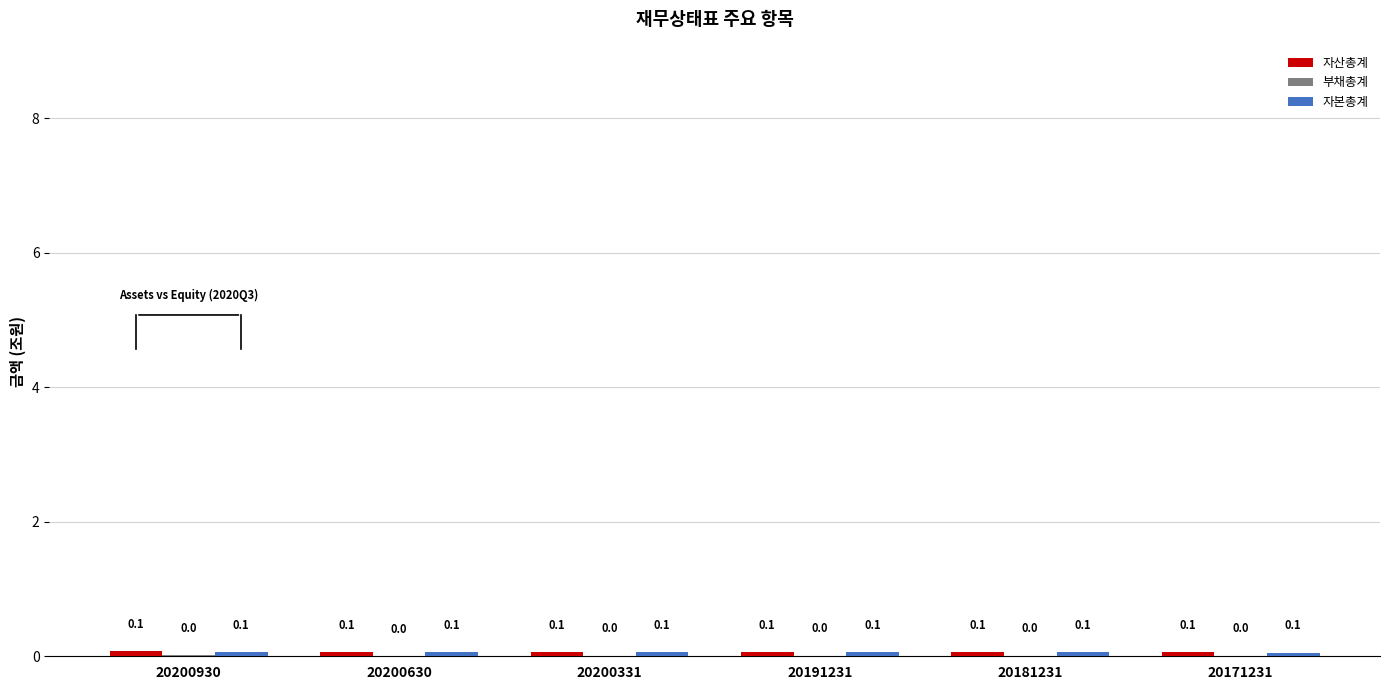

At which category does the chart reach its peak across all series?

20200930